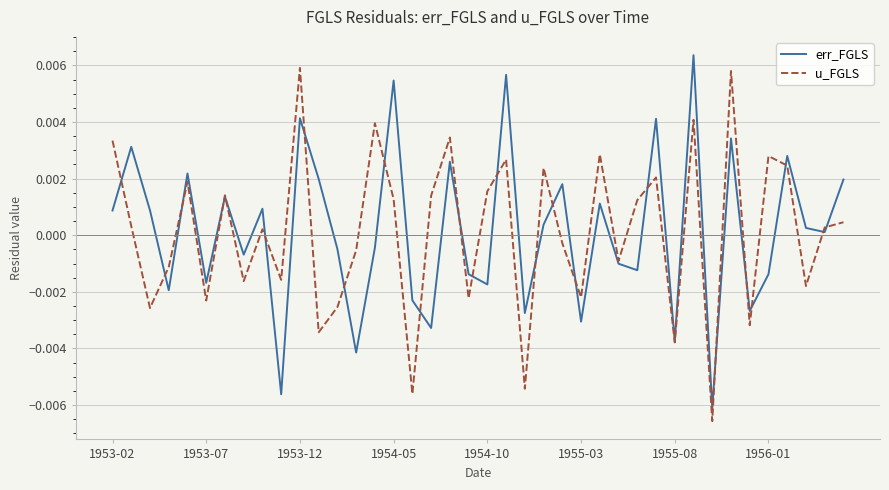

Where is u_FGLS nearest to the value 0?

8